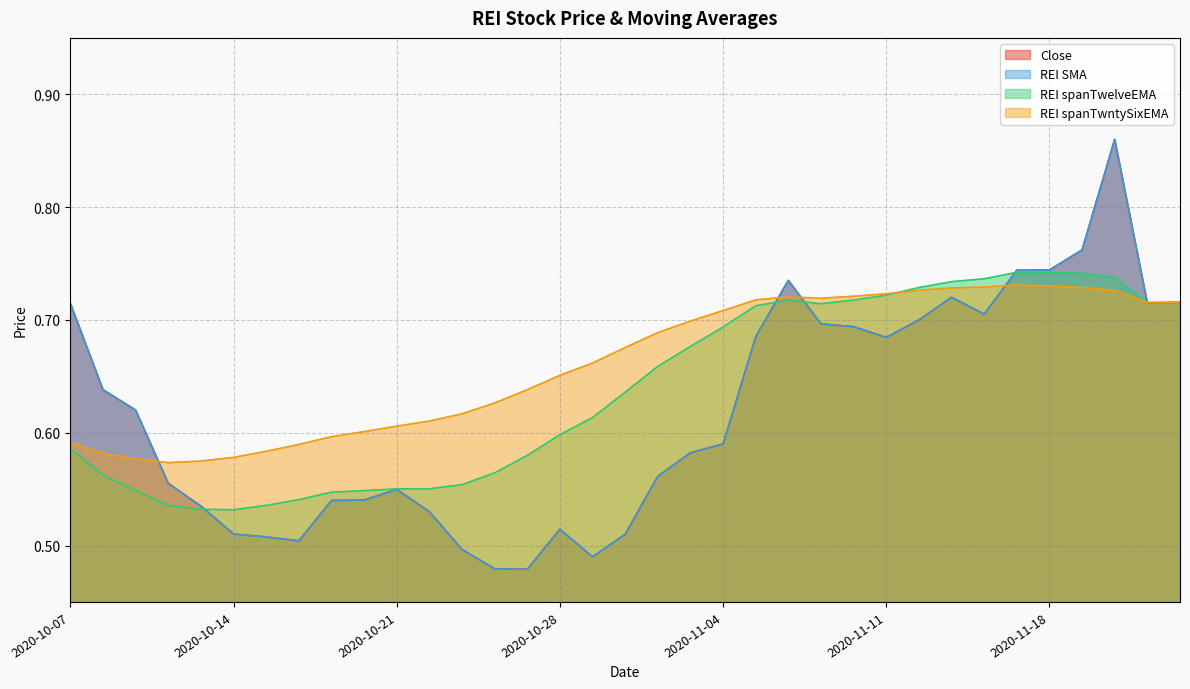

Reading right to left, what are all the values shown in this chart?

Close: 0.7	0.7	0.9	0.8	0.7	0.7	0.7	0.7	0.7	0.7	0.7	0.7	0.7	0.7	0.6	0.6	0.6	0.5	0.5	0.5	0.5	0.5	0.5	0.5	0.5	0.5	0.5	0.5	0.5	0.5	0.5	0.6	0.6	0.6	0.7
REI SMA: 0.7	0.7	0.9	0.8	0.7	0.7	0.7	0.7	0.7	0.7	0.7	0.7	0.7	0.7	0.6	0.6	0.6	0.5	0.5	0.5	0.5	0.5	0.5	0.5	0.5	0.5	0.5	0.5	0.5	0.5	0.5	0.6	0.6	0.6	0.7
REI spanTwelveEMA: 0.7	0.7	0.7	0.7	0.7	0.7	0.7	0.7	0.7	0.7	0.7	0.7	0.7	0.7	0.7	0.7	0.7	0.6	0.6	0.6	0.6	0.6	0.6	0.6	0.6	0.5	0.5	0.5	0.5	0.5	0.5	0.5	0.5	0.6	0.6
REI spanTwntySixEMA: 0.7	0.7	0.7	0.7	0.7	0.7	0.7	0.7	0.7	0.7	0.7	0.7	0.7	0.7	0.7	0.7	0.7	0.7	0.7	0.7	0.6	0.6	0.6	0.6	0.6	0.6	0.6	0.6	0.6	0.6	0.6	0.6	0.6	0.6	0.6